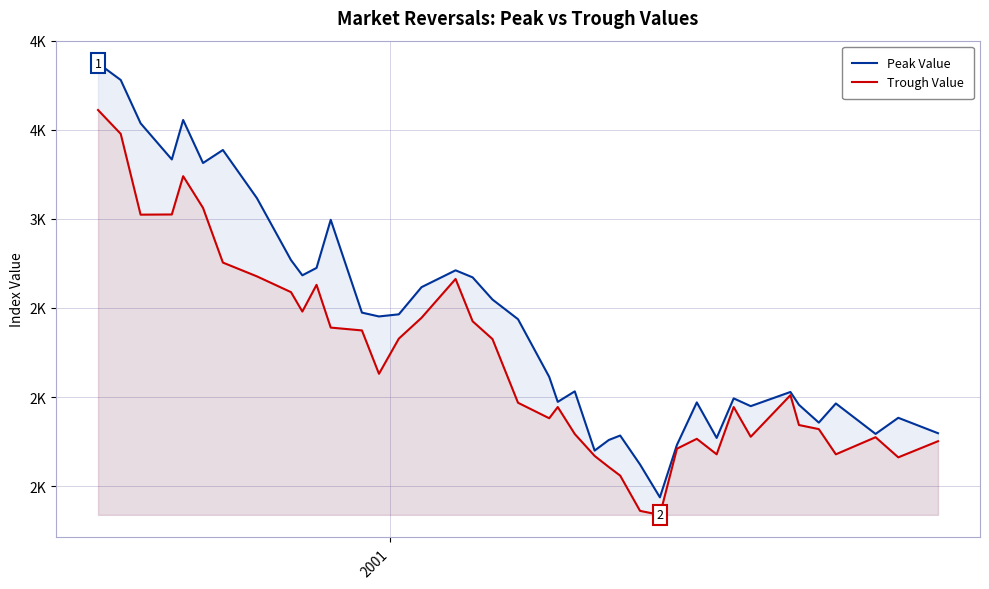

Does the chart display data point markers on the line(s)?

No